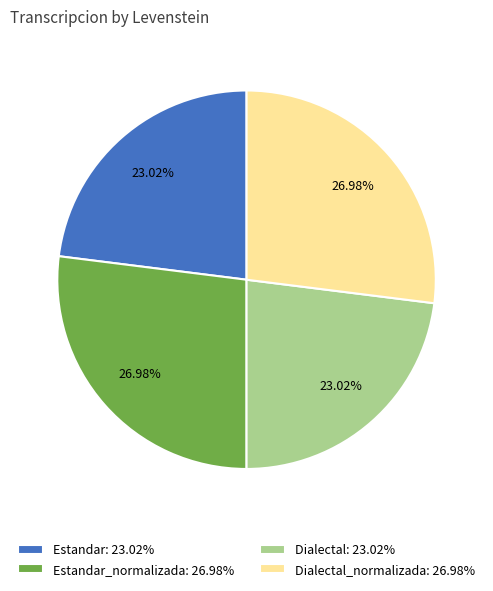

Which has a higher value, Dialectal: 23.02% or Estandar_normalizada: 26.98%?

Estandar_normalizada: 26.98%